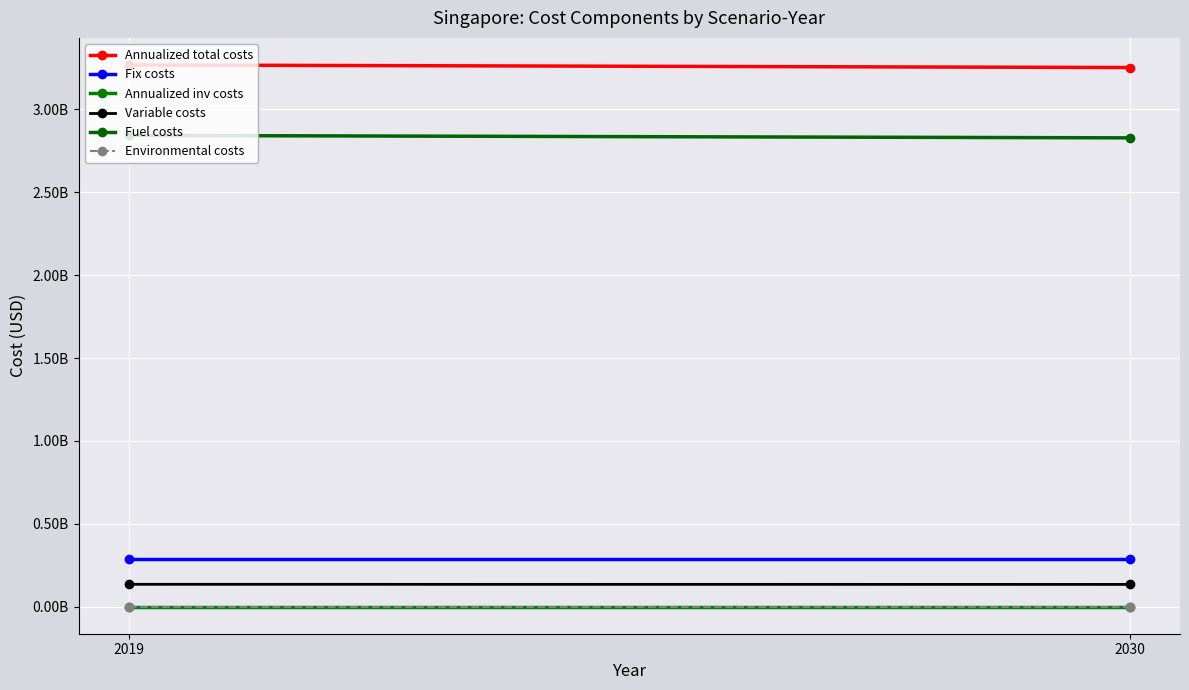

At which label is Fix costs closest to 290227671?

2019